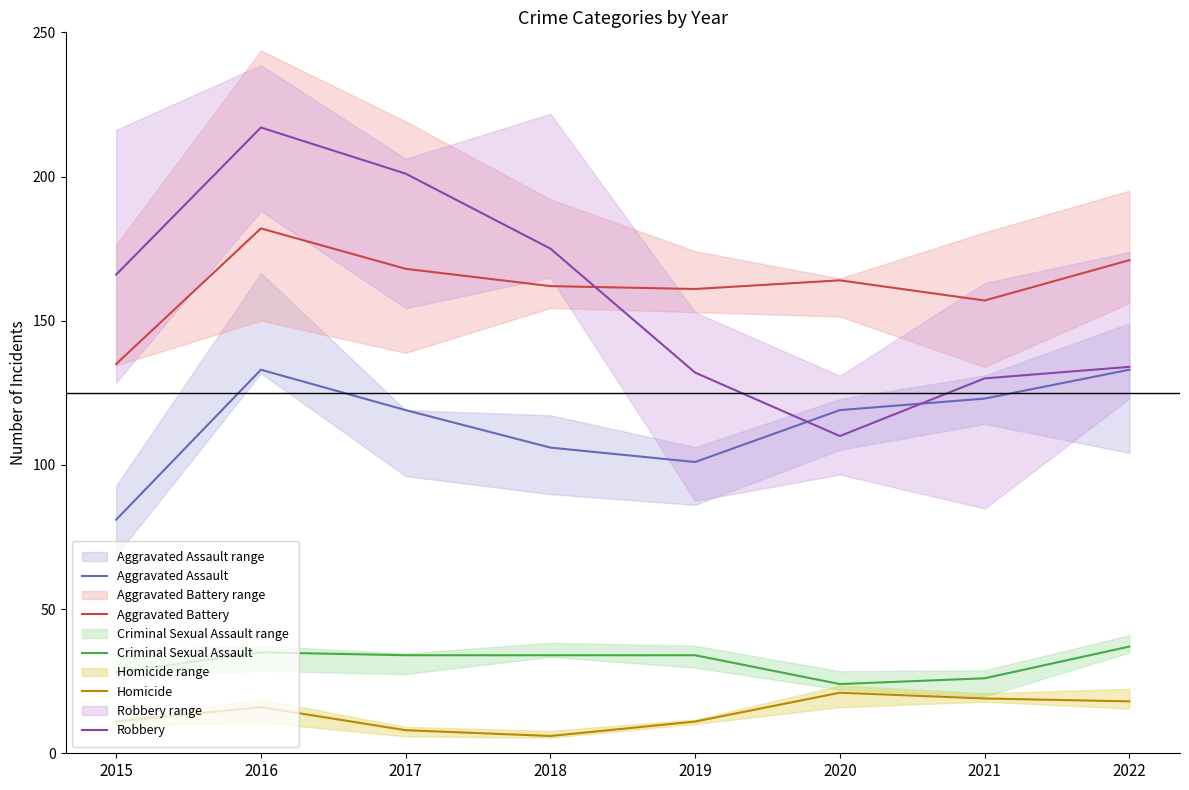

At which category is the sum across all series the highest?

2016